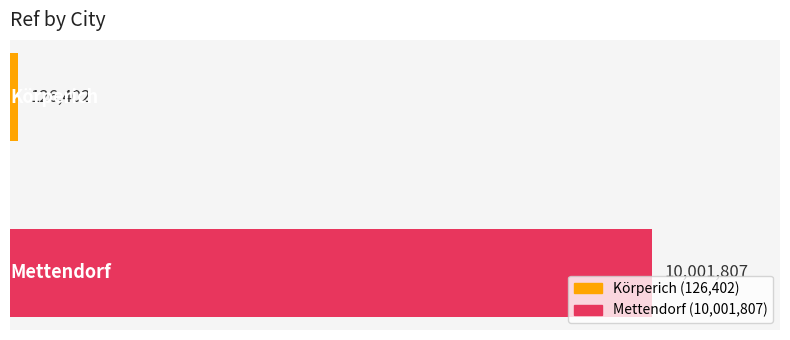

Count the values in the range 126402 to 10001807.

2